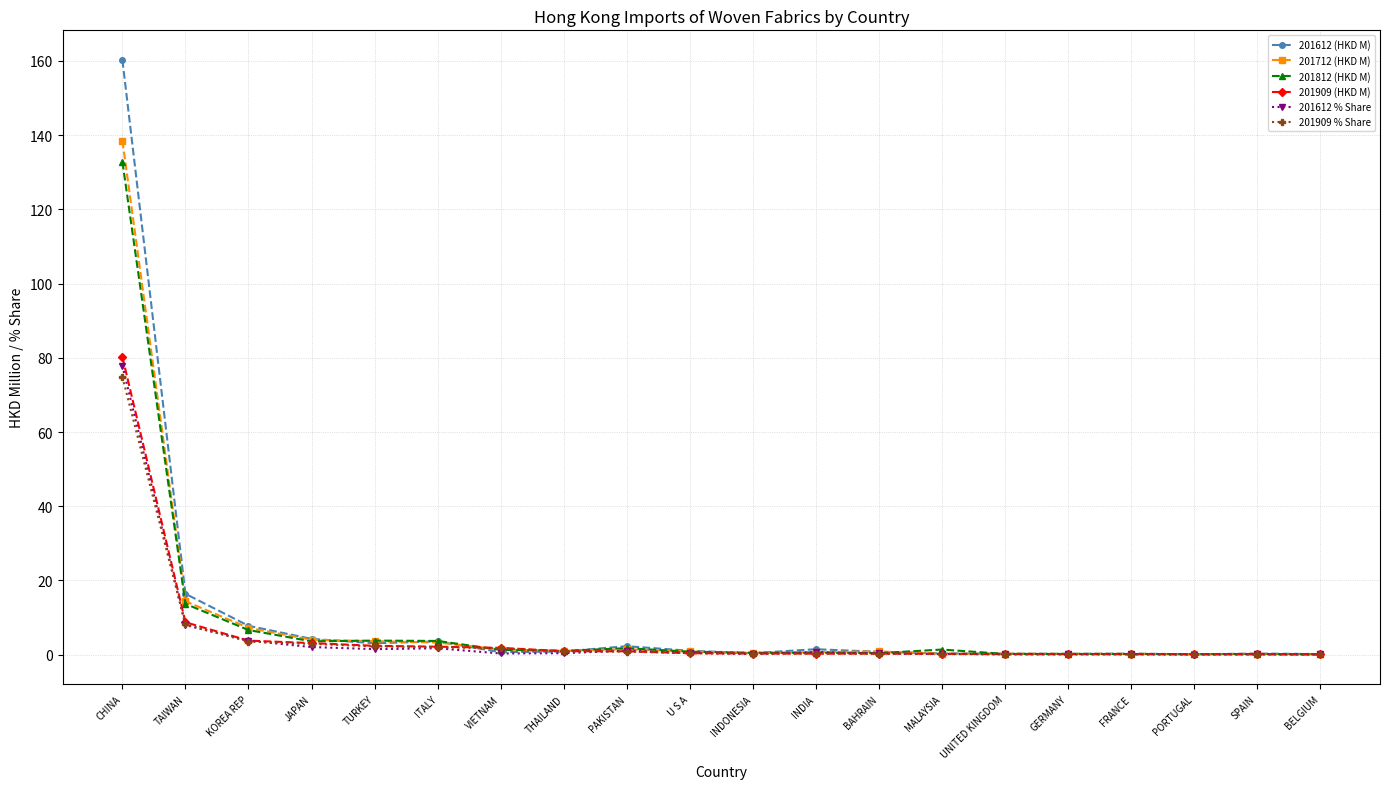

What is the value of the 201612 (HKD M) point at the 4th from the left?

4.3